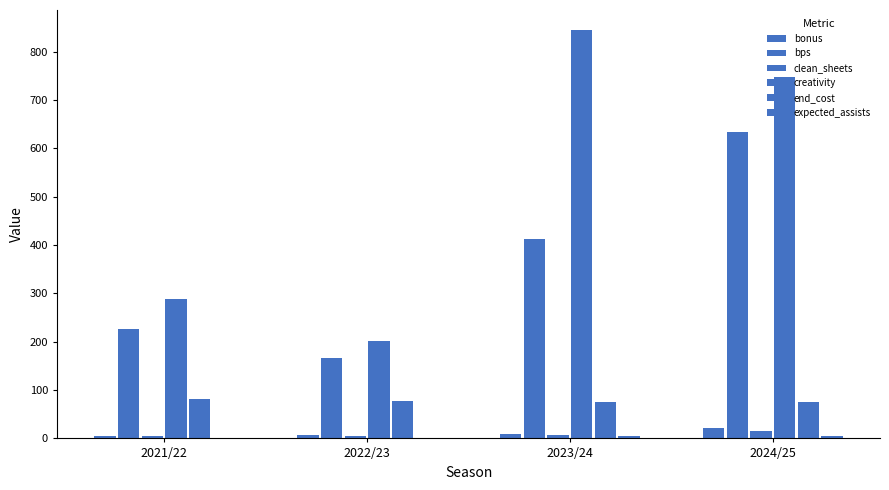

Reading left to right, what are all the values shown in this chart?

bonus: 2021/22=6.0	2022/23=7.0	2023/24=9.0	2024/25=21.0
bps: 2021/22=227.0	2022/23=166.0	2023/24=413.0	2024/25=634.0
clean_sheets: 2021/22=6.0	2022/23=4.0	2023/24=7.0	2024/25=15.0
creativity: 2021/22=288.0	2022/23=200.6	2023/24=844.0	2024/25=748.0
end_cost: 2021/22=81.0	2022/23=78.0	2023/24=76.0	2024/25=75.0
expected_assists: 2021/22=0.0	2022/23=1.3	2023/24=4.7	2024/25=4.3